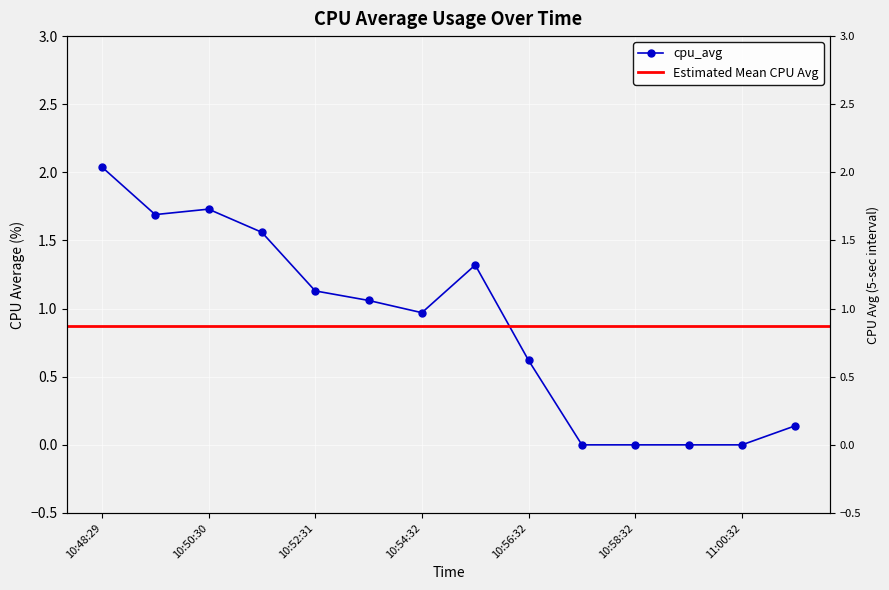

How many points are lower than both their immediate neighbors (excluding endpoints)?

2